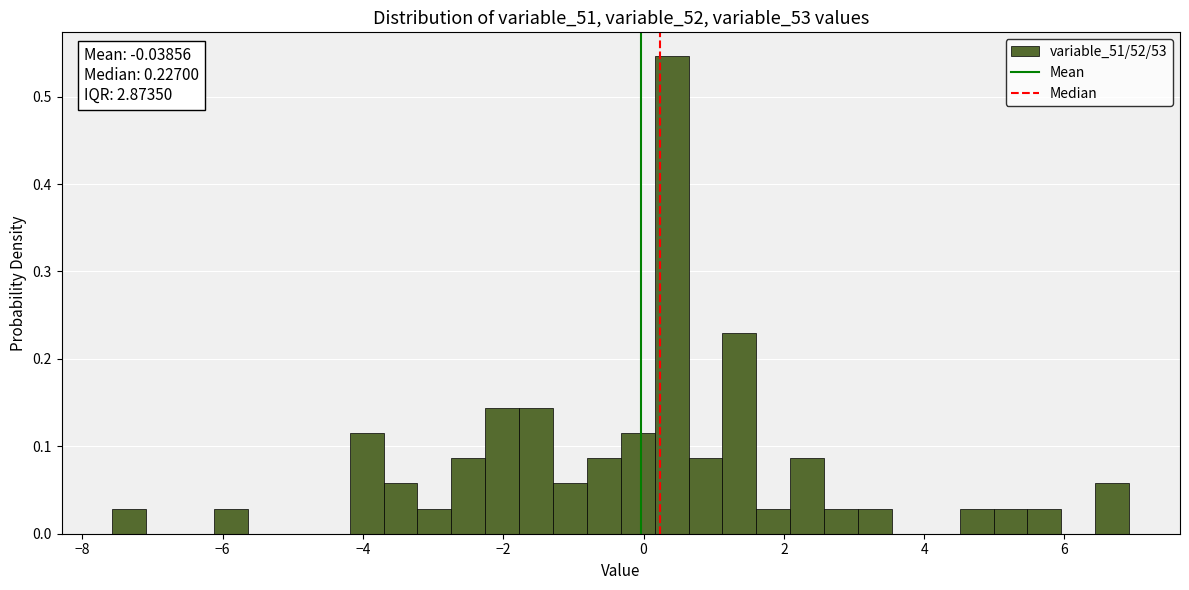

Around what value on the x-axis is the tallest bar? Give the approximate position of its centre, as read against the axis.

0.4